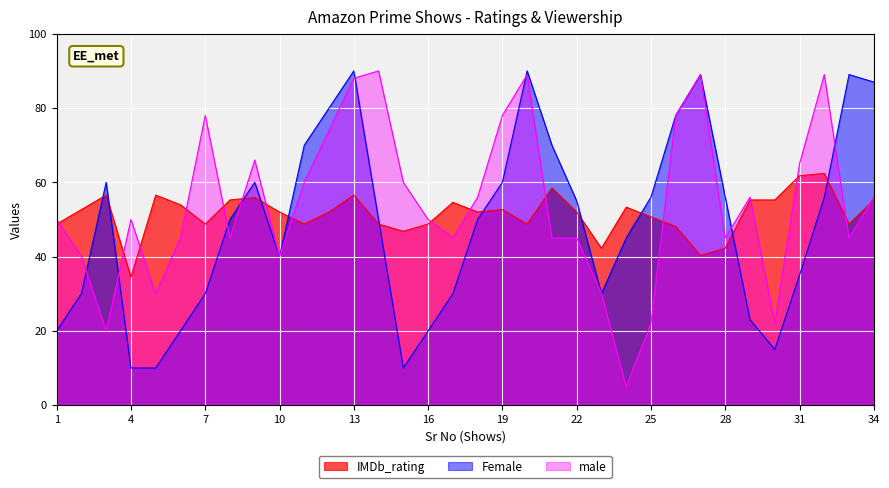

What is the minimum value for IMDb_rating?

34.4